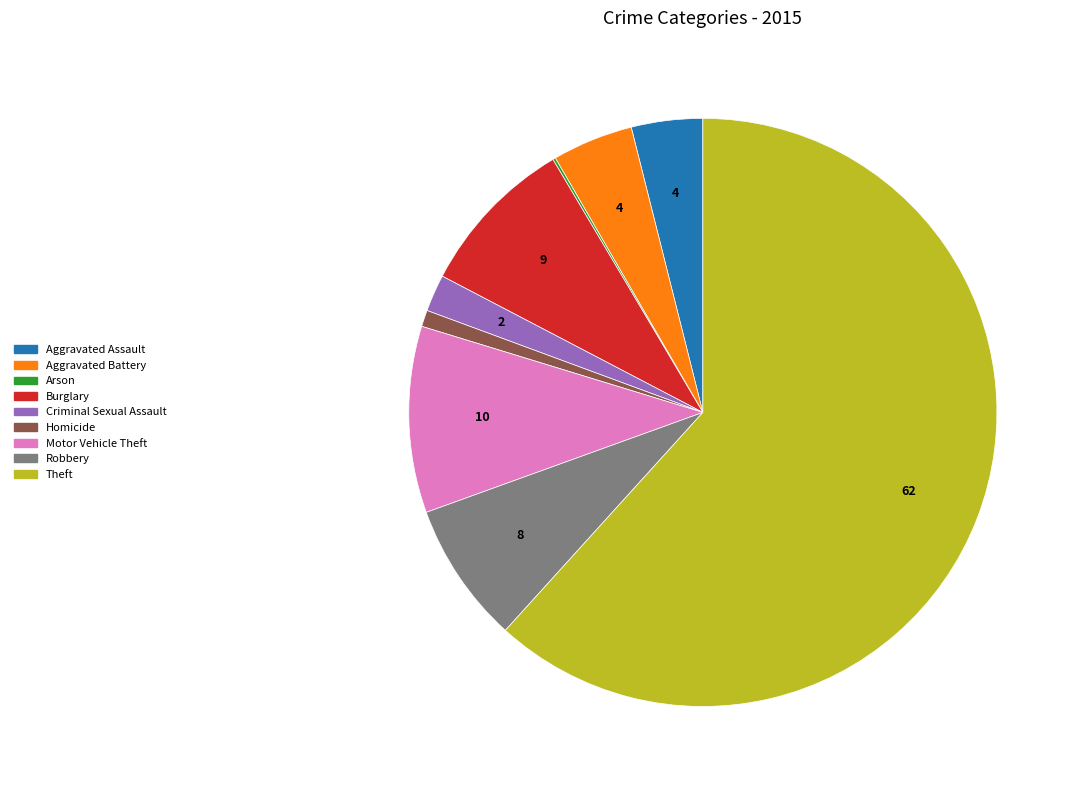

Approximately how many times larger is the value at Burglary compared to Aggravated Battery?

2.0